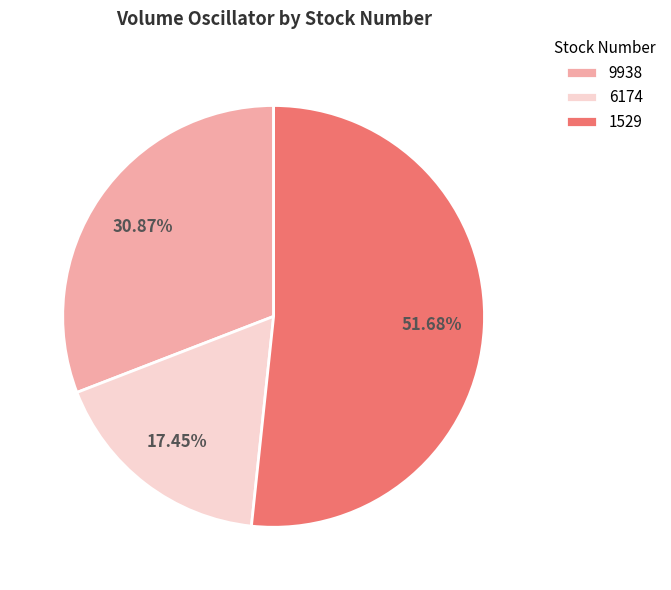

To the nearest percent, what percentage of the pie is 9938?

31%